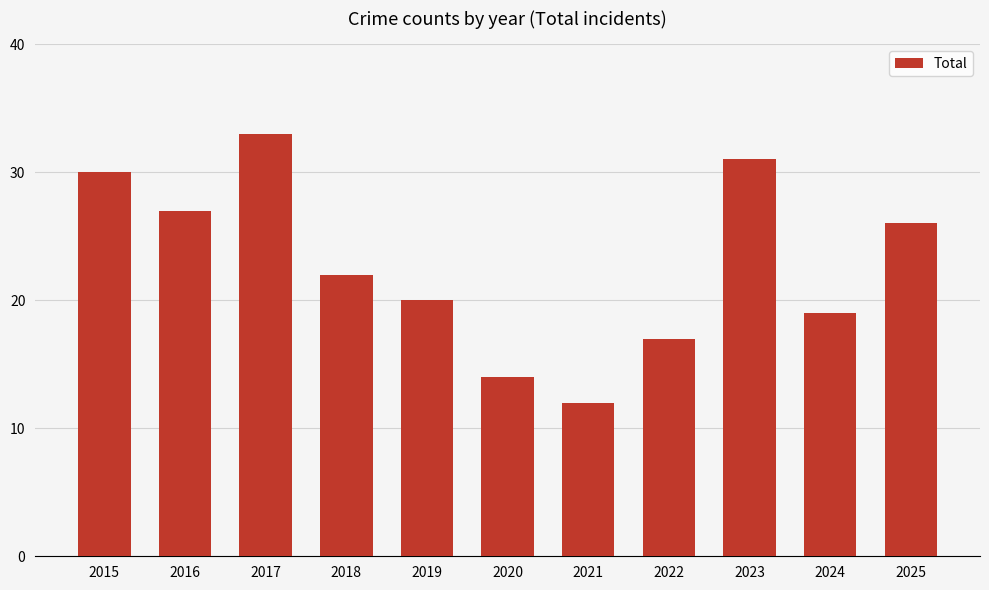

Reading right to left, extract all data points from this chart.

2025=26	2024=19	2023=31	2022=17	2021=12	2020=14	2019=20	2018=22	2017=33	2016=27	2015=30